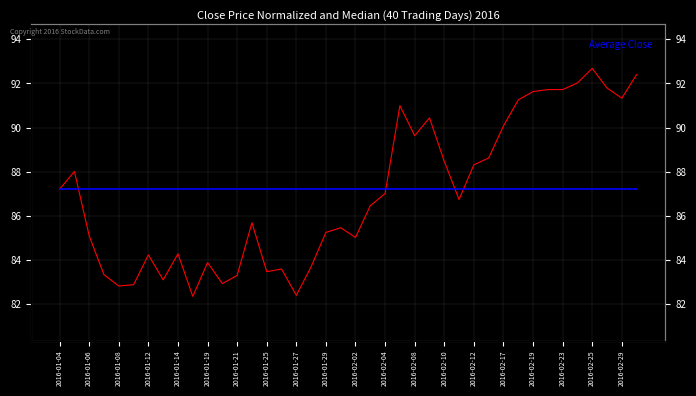

Count the number of categories in the chart.

40